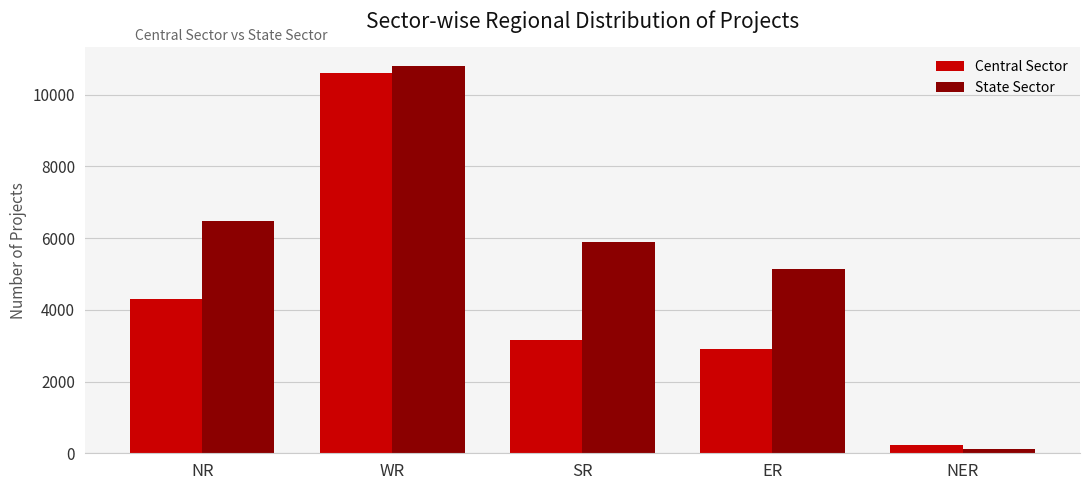

At which category does the chart reach its minimum across all series?

NER